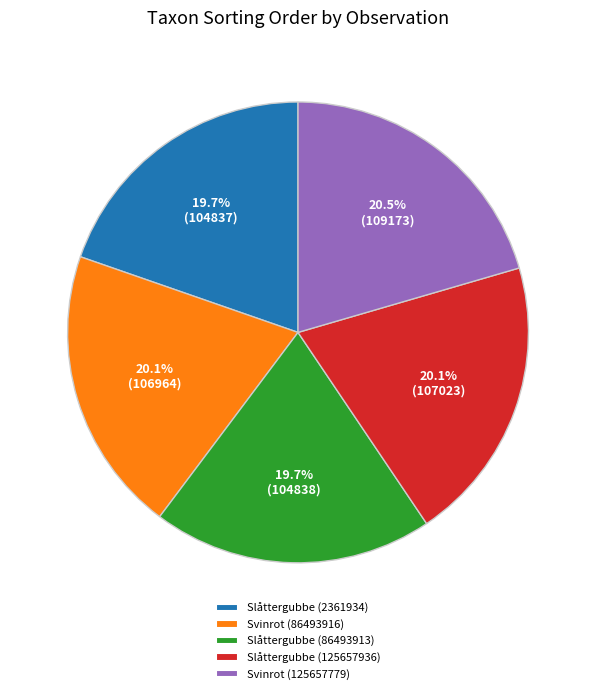

Approximately how many times larger is the value at Slåttergubbe (125657936) compared to Slåttergubbe (2361934)?

1.0